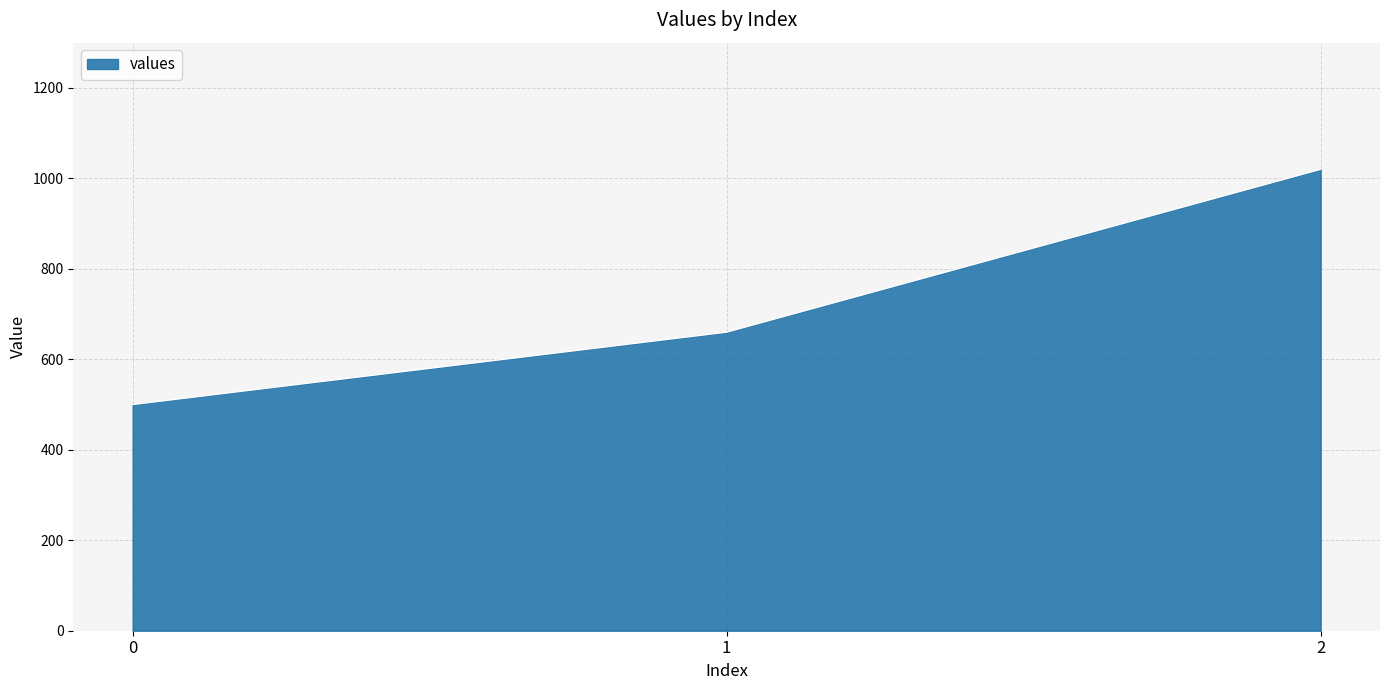

True or false: the data shows 1020 at 2.

True